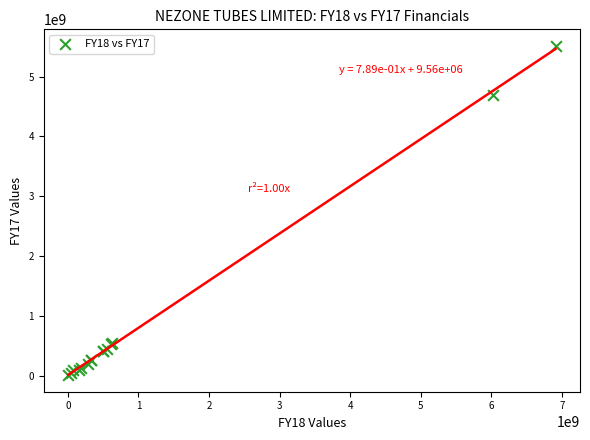

What Y value in the scatter plot is closest to 2760896287?

4699237212